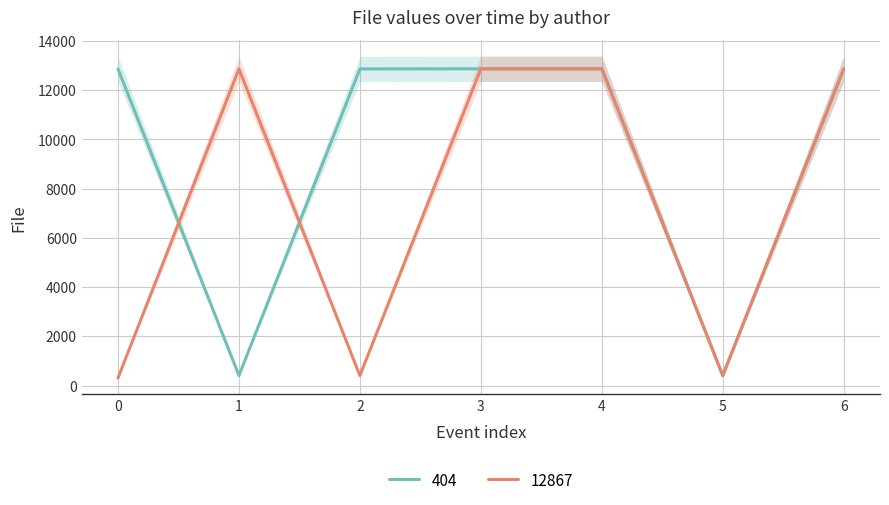

How many values in the 404 series exceed 12867?

2